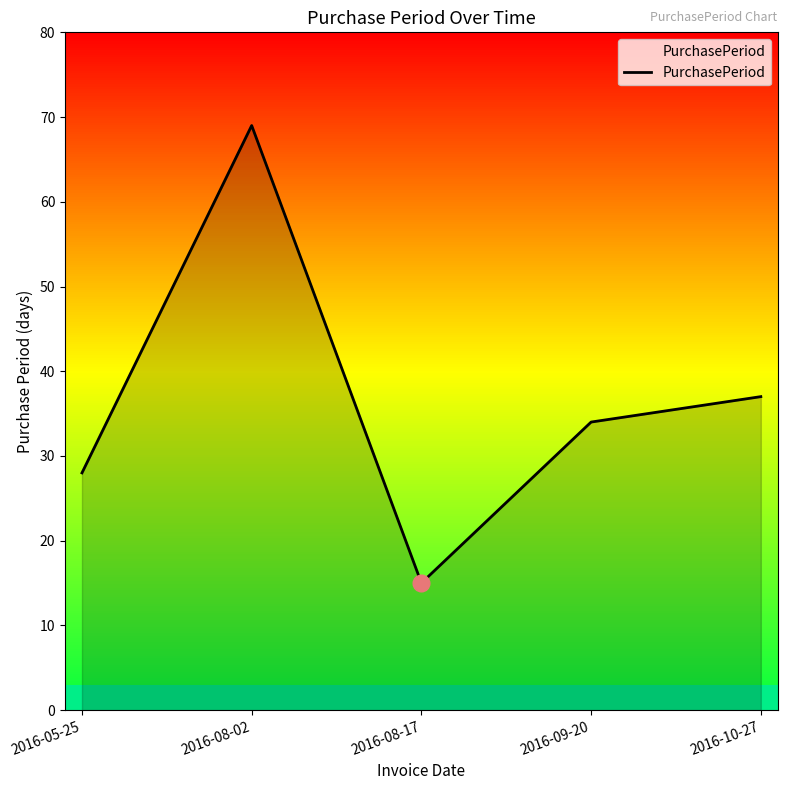

Reading left to right, what are all the values shown in this chart?

2016-05-25=28	2016-08-02=69	2016-08-17=15	2016-09-20=34	2016-10-27=37